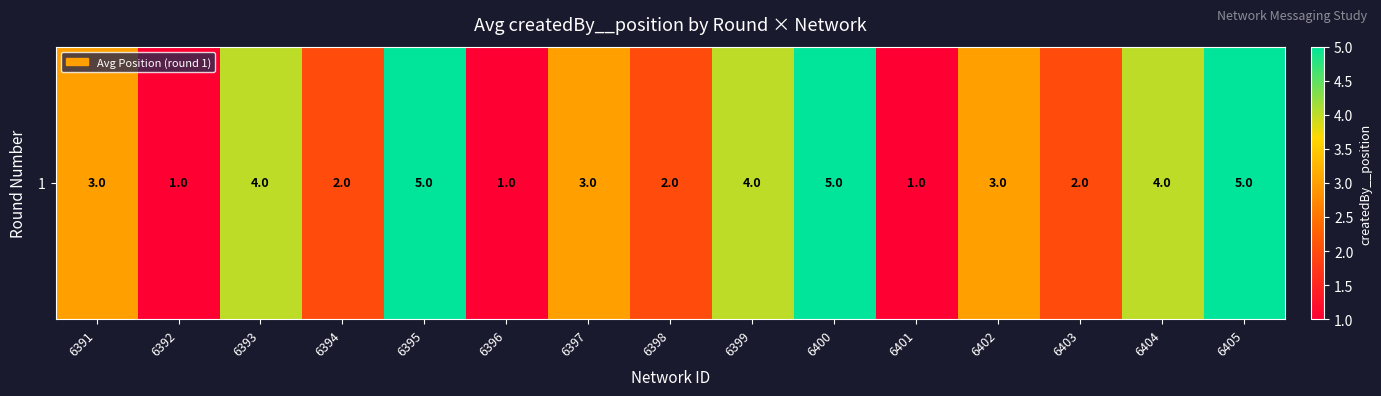

What is the ratio of the value at 6401 to the value at 6396?

1.0